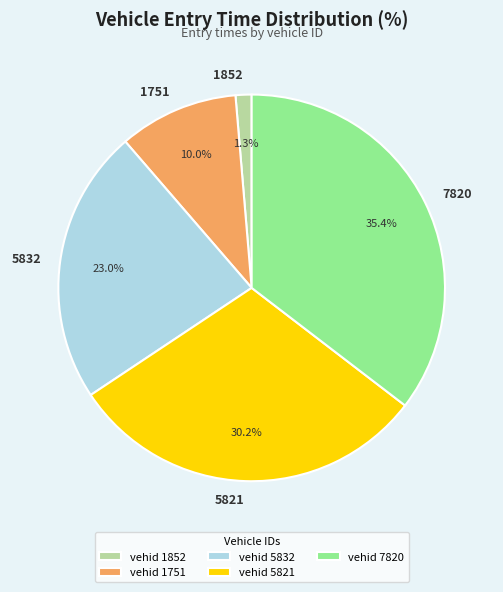

What is the total percentage of 5821 and 5832?

53.3%